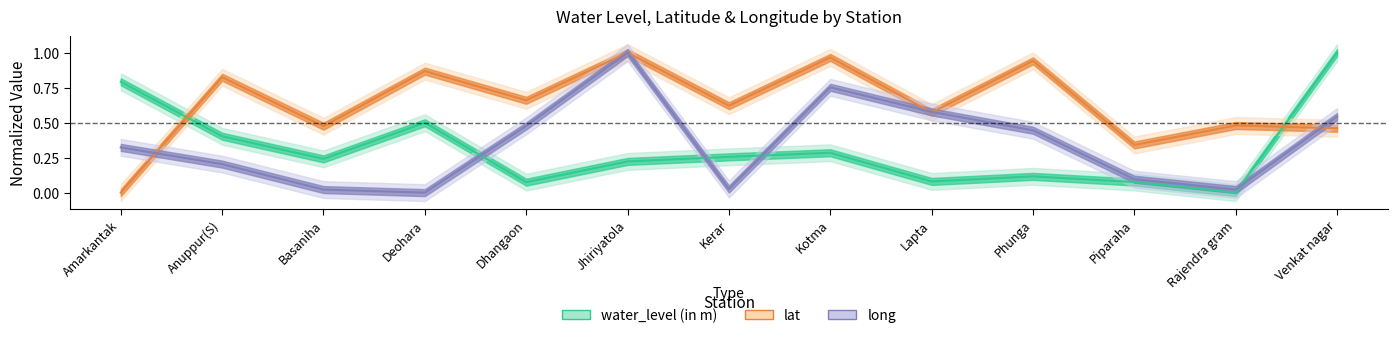

At which category is the sum across all series the highest?

Jhiriyatola